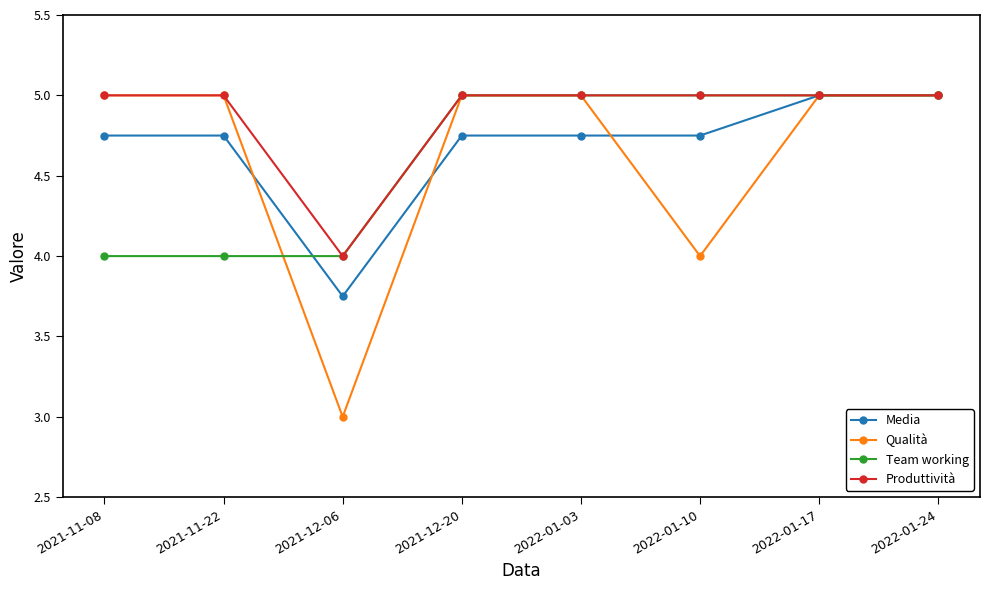

Is it true that Team working equals 3.1 at 2022-01-10?

False